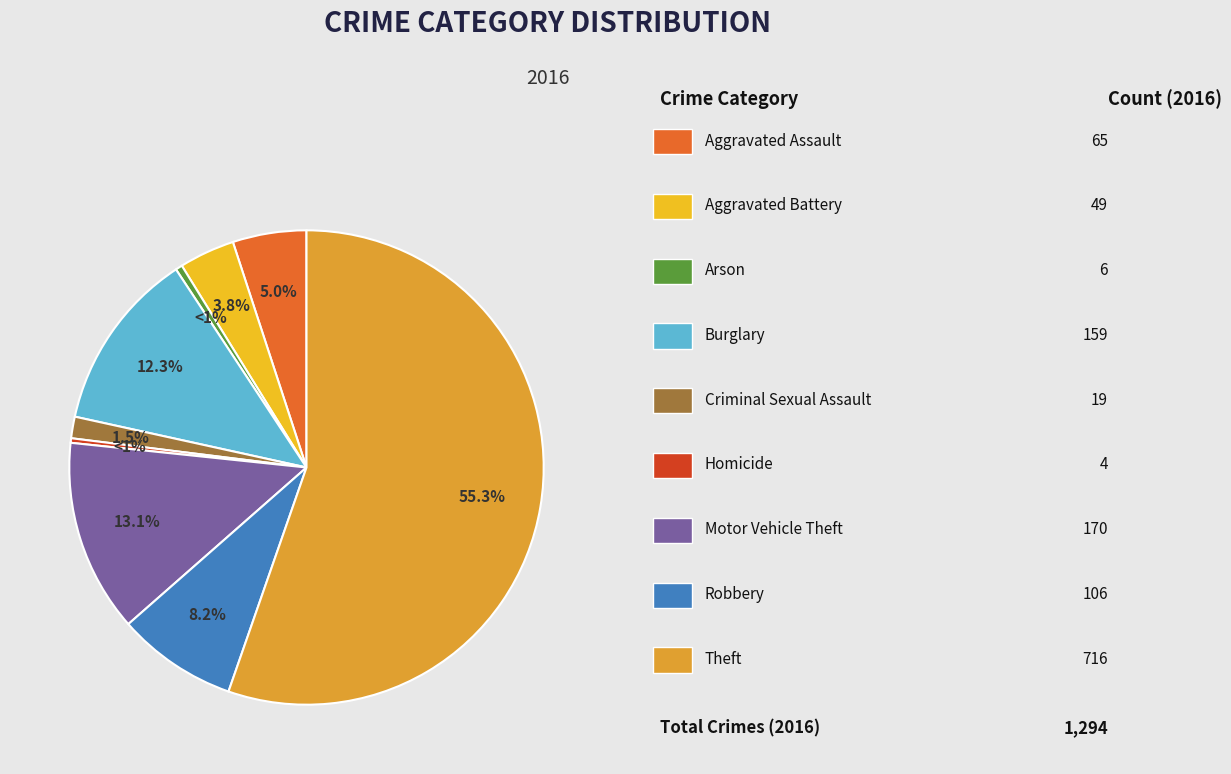

To the nearest percent, what is the difference between the largest and smallest slice percentages?

55%